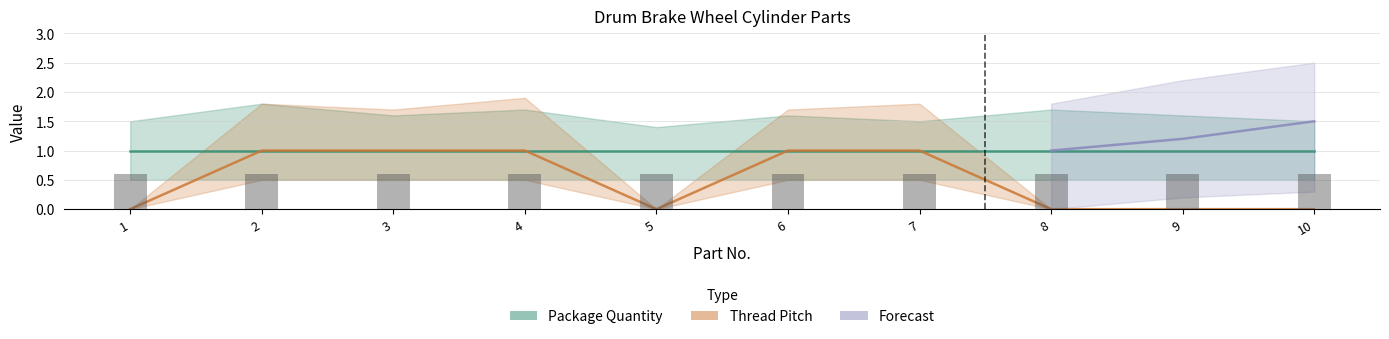

What is the difference between the values at 4 and 9?

1